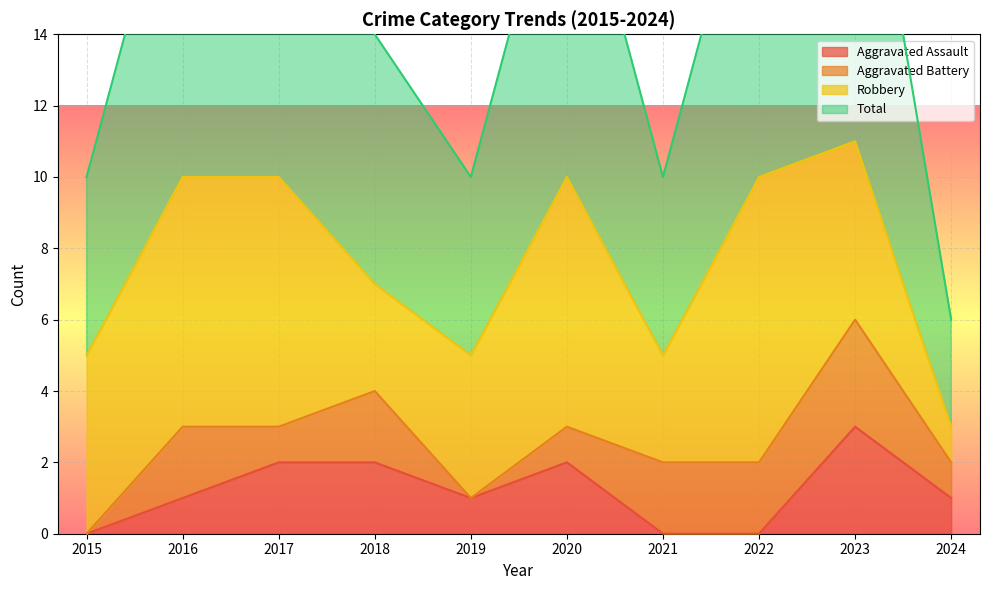

True or false: Aggravated Assault has more than 0 interior local peaks.

True